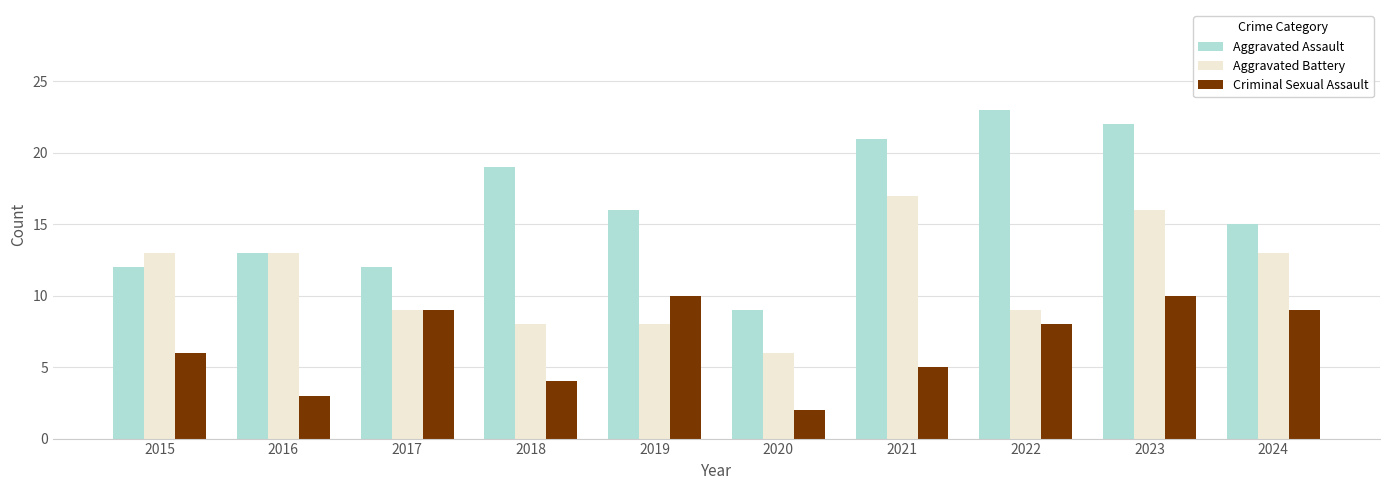

Reading left to right, list all the values displayed in this chart.

Aggravated Assault: 12	13	12	19	16	9	21	23	22	15
Aggravated Battery: 13	13	9	8	8	6	17	9	16	13
Criminal Sexual Assault: 6	3	9	4	10	2	5	8	10	9